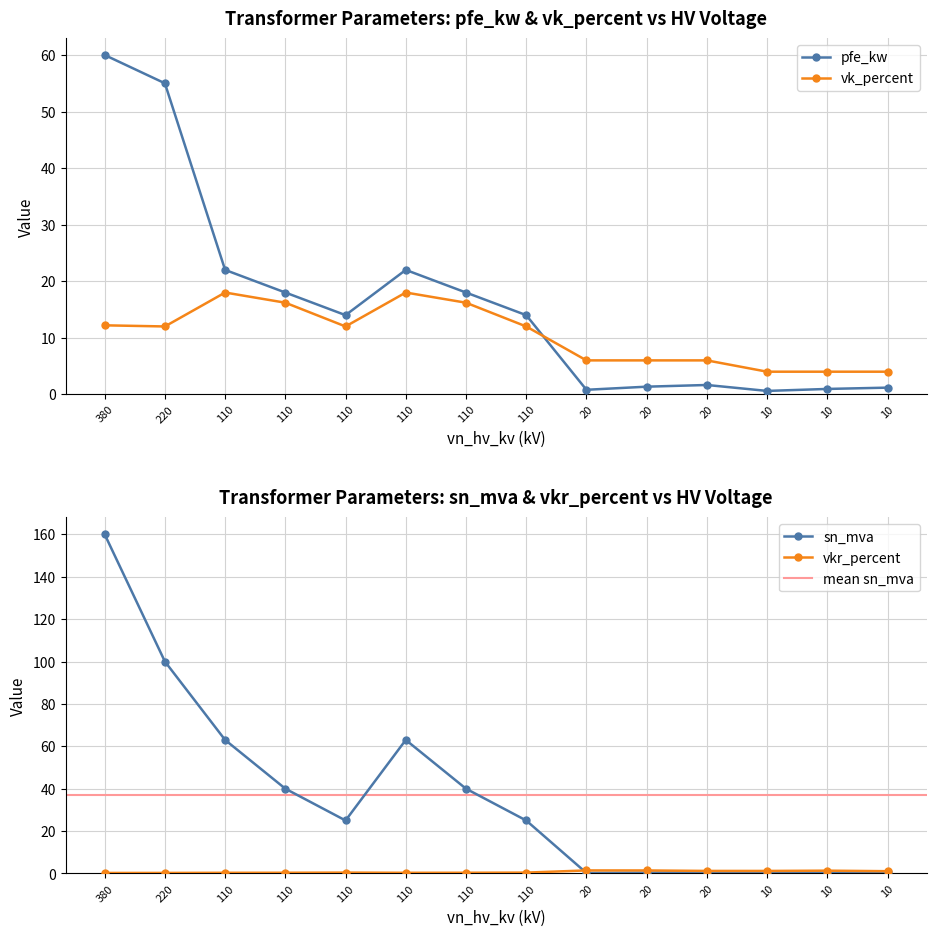

Is it true that vk_percent equals 12.0 at 220?

True